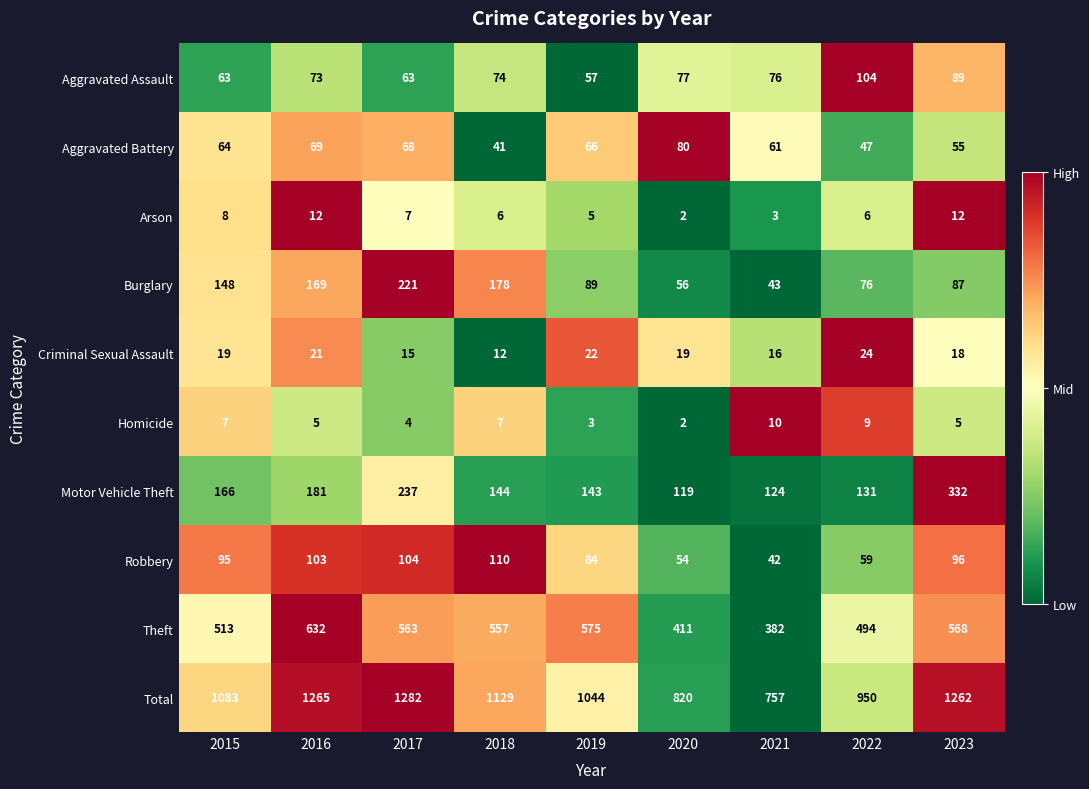

The Criminal Sexual Assault series shows 9 at 2021. True or false?

False